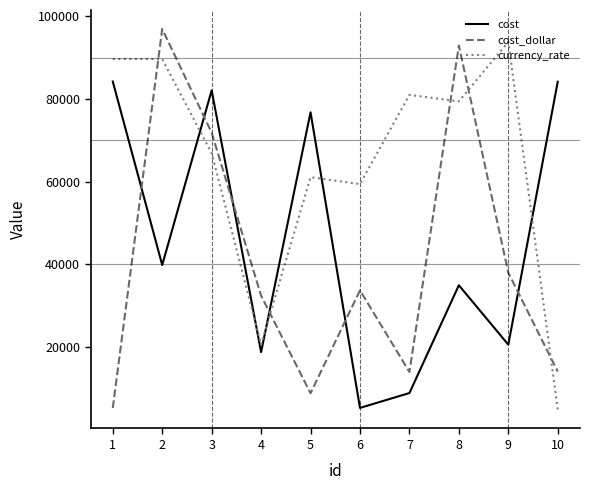

True or false: currency_rate and cost_dollar intersect in this chart.

True